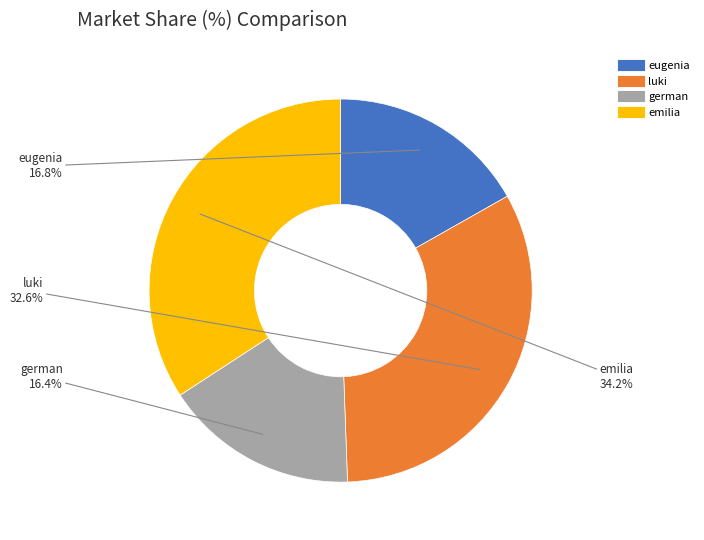

What portion of the pie excludes german?

83.6%